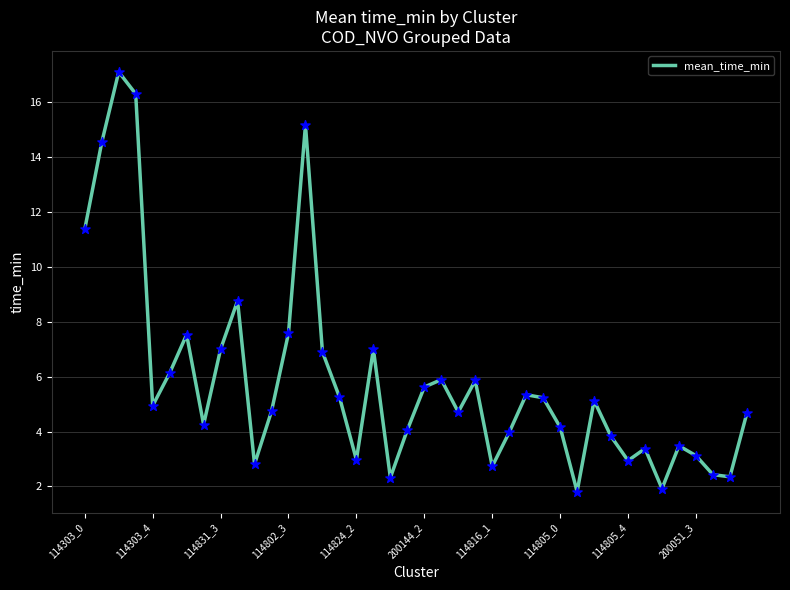

What is the greatest value displayed?

17.1